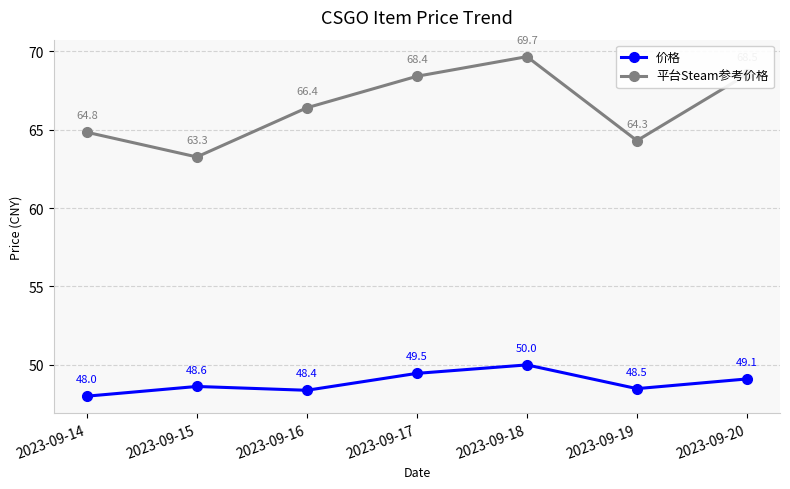

True or false: 价格 and 平台Steam参考价格 intersect in this chart.

False